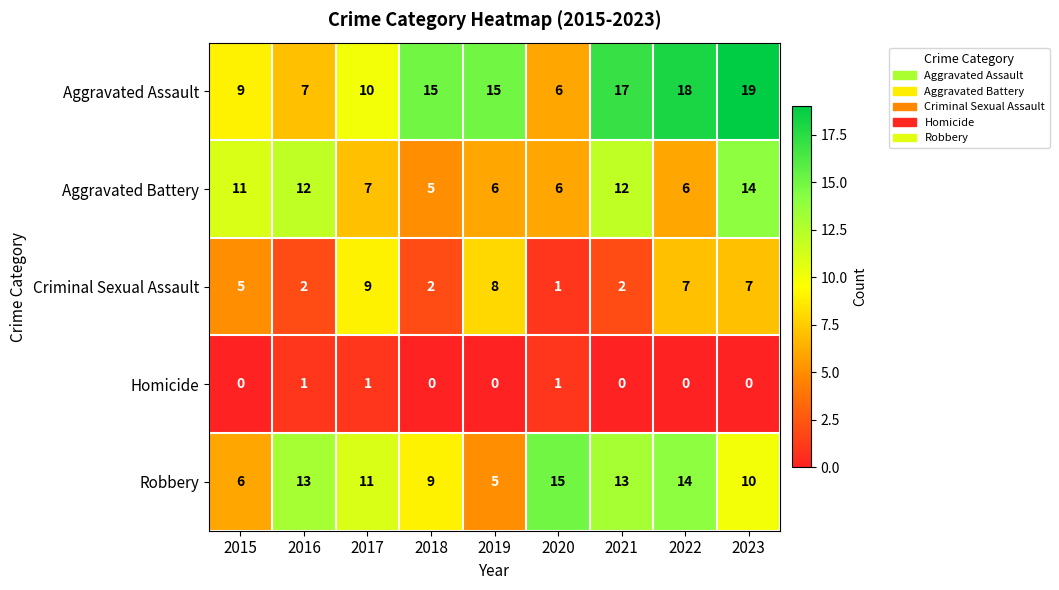

Rank the series by their maximum value, from highest to lowest.

Aggravated Assault, Robbery, Aggravated Battery, Criminal Sexual Assault, Homicide